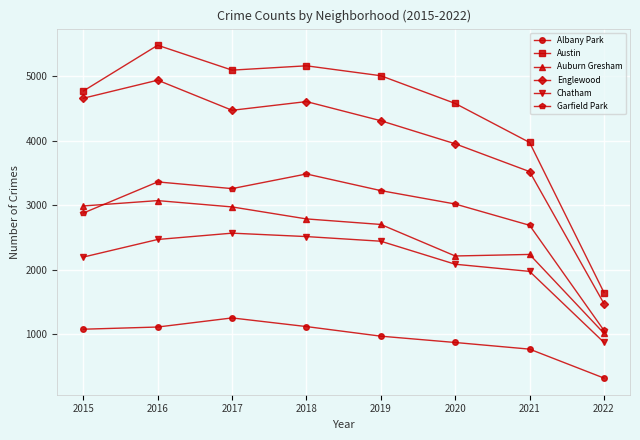

What is the minimum value shown in the chart?

318